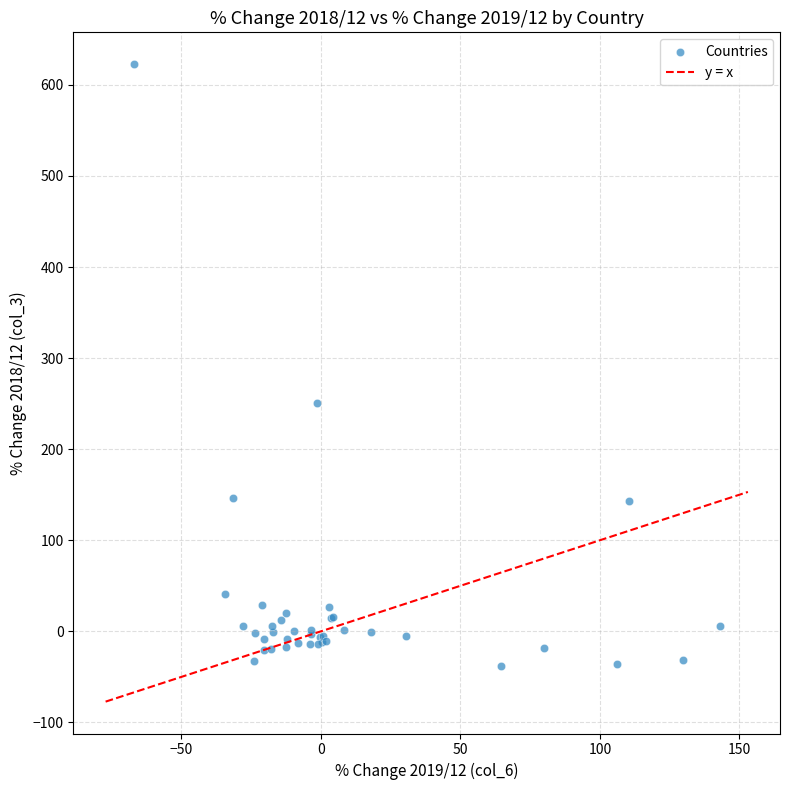

What Y value in the scatter plot is closest to 292?

250.9